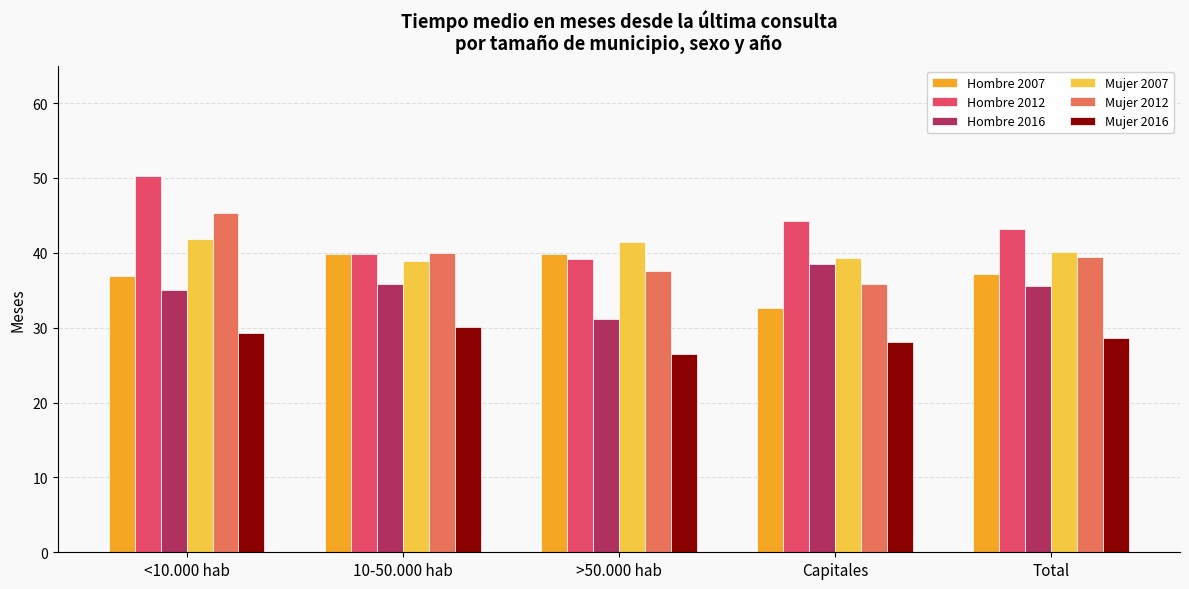

What is the label of the 5th bar from the right?

<10.000 hab